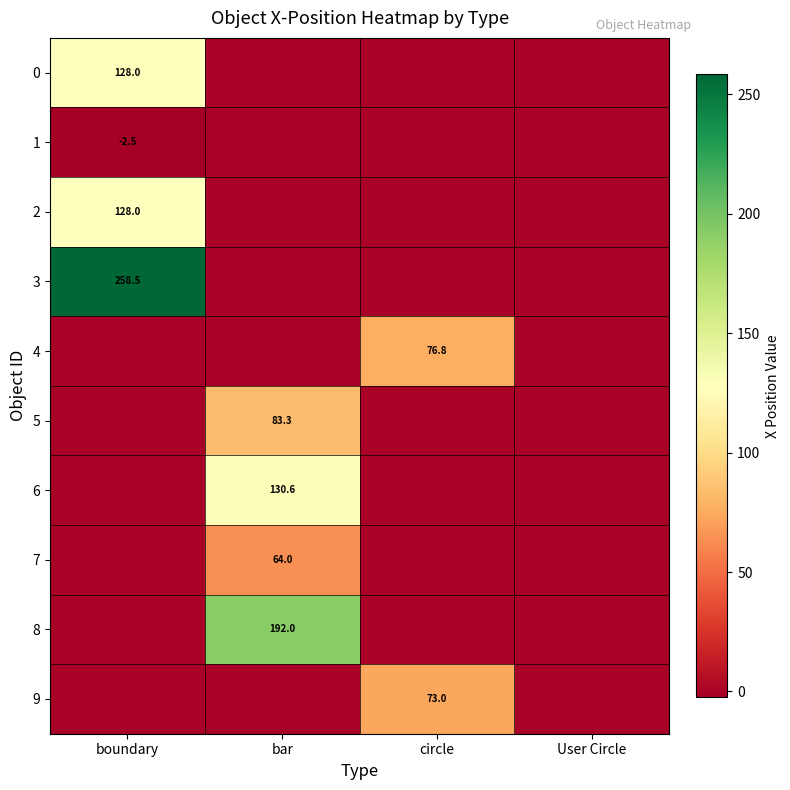

At which category is the sum across all series the highest?

boundary